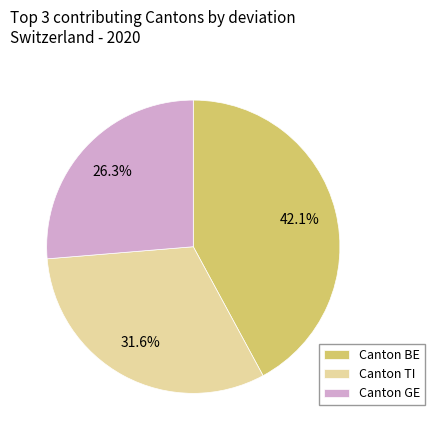

To the nearest percent, what is the average slice percentage?

33%